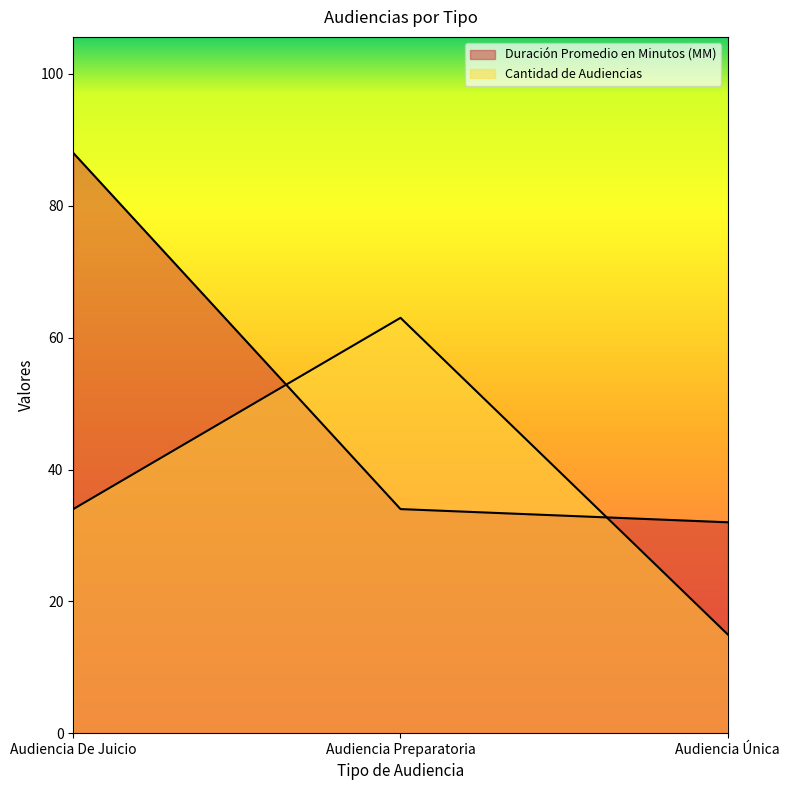

List the series in order of their peak value, lowest first.

Cantidad de Audiencias, Duración Promedio en Minutos (MM)